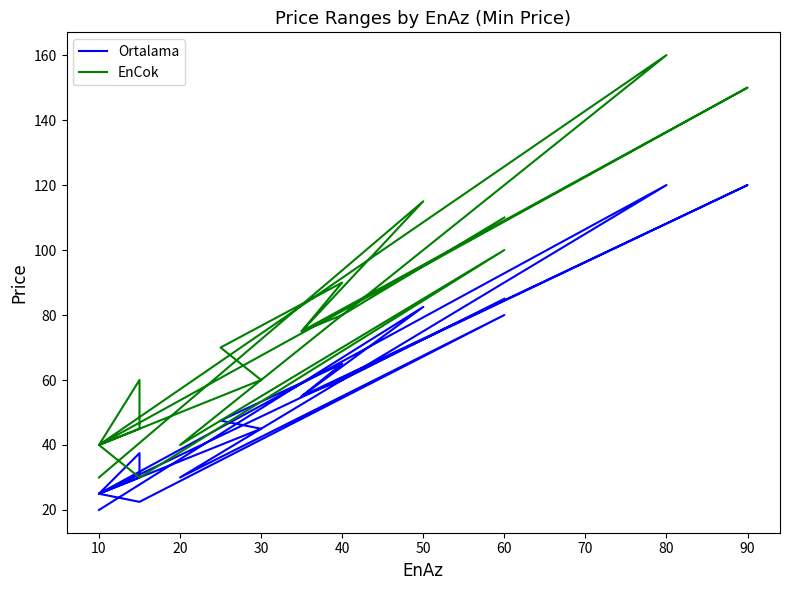

Is it true that EnCok equals 23.1 at 14?

False